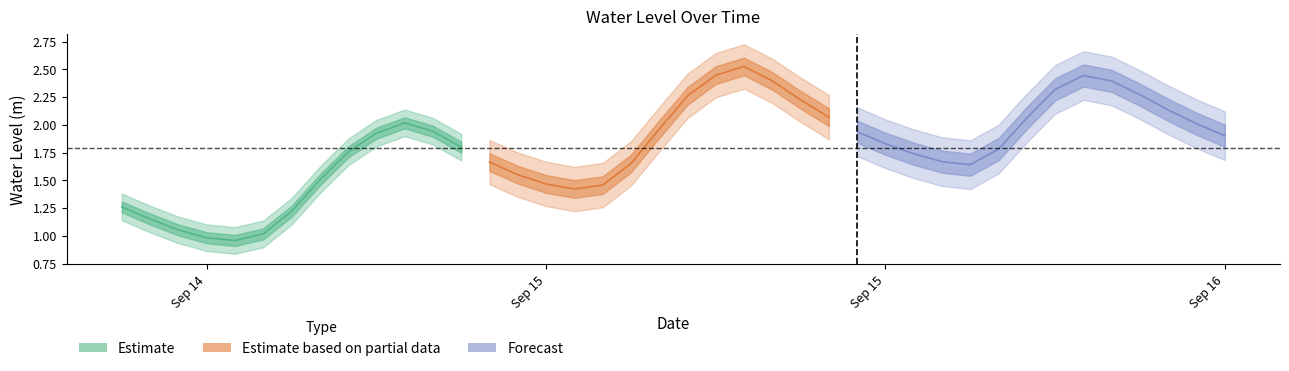

True or false: there are more than 1 points higher than both neighbors.

True